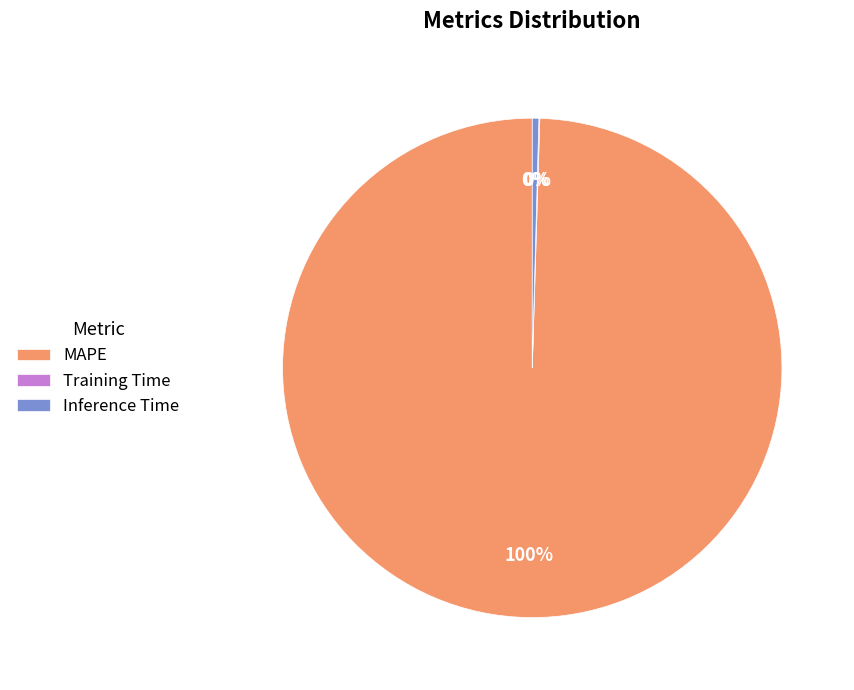

To the nearest percent, what is the average slice percentage?

33%